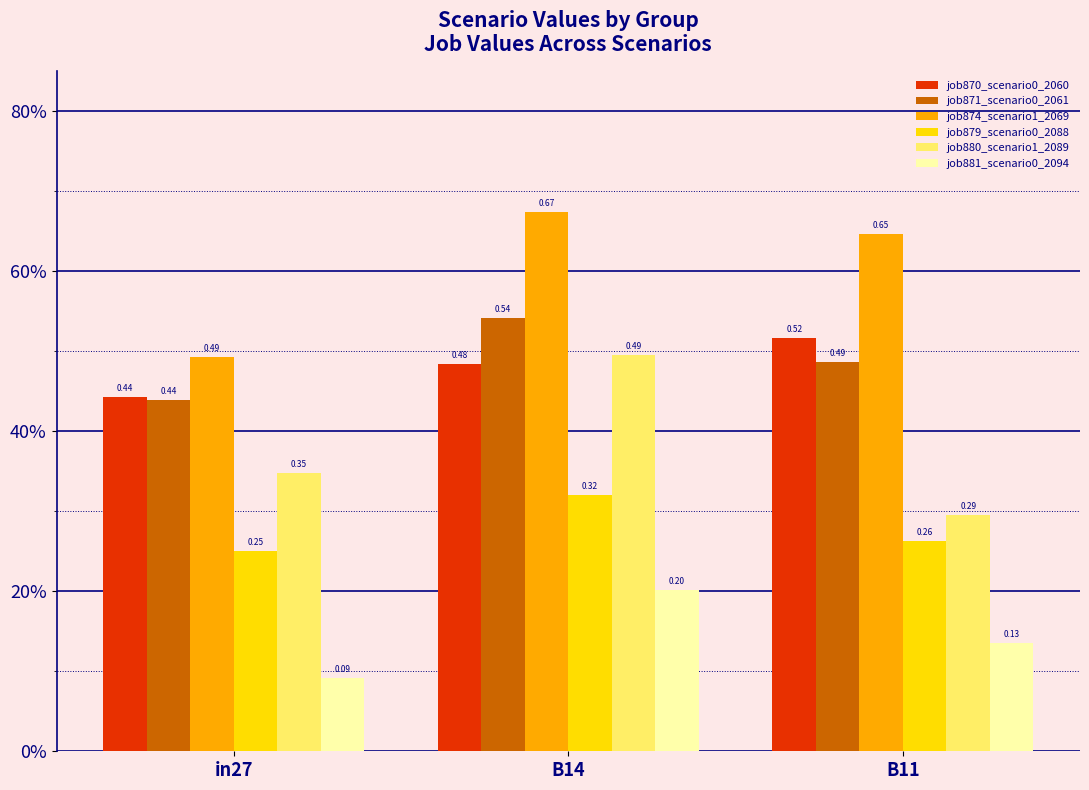

Does the chart contain stacked bars?

No